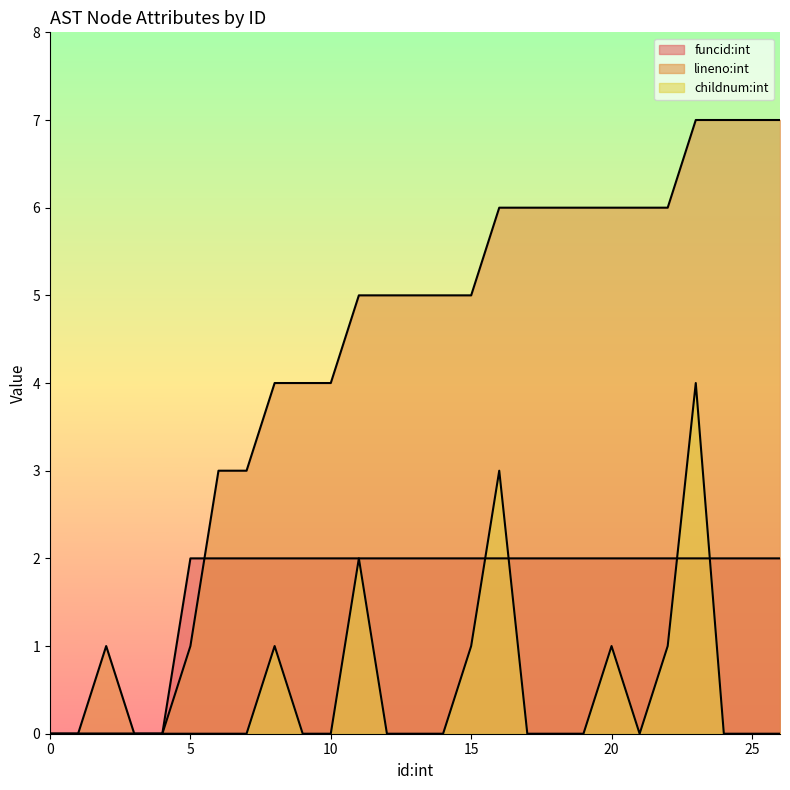

Which has a higher value, 5 or 2?

5